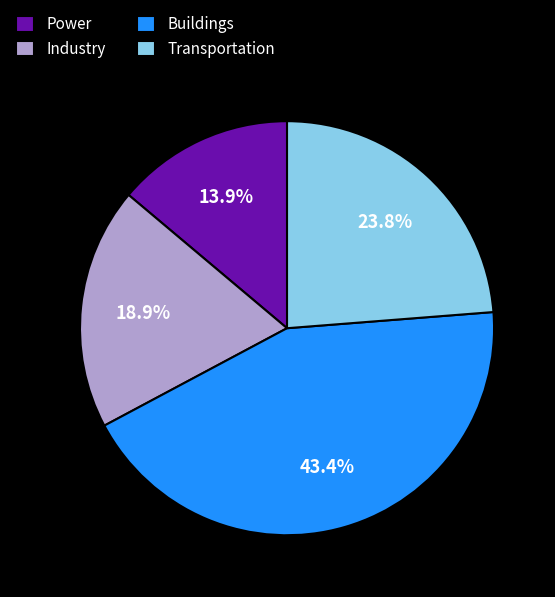

Which slice is the smallest?

Power